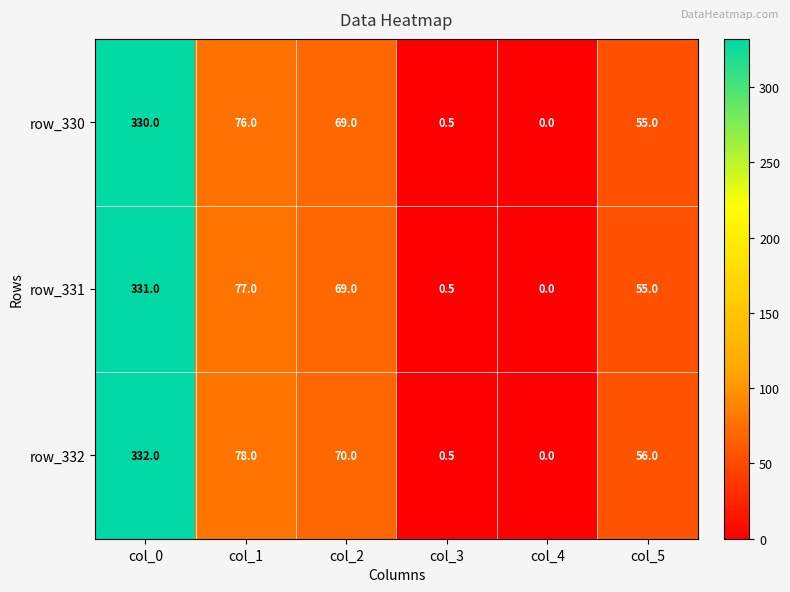

Which series has the largest total across all categories?

row_332